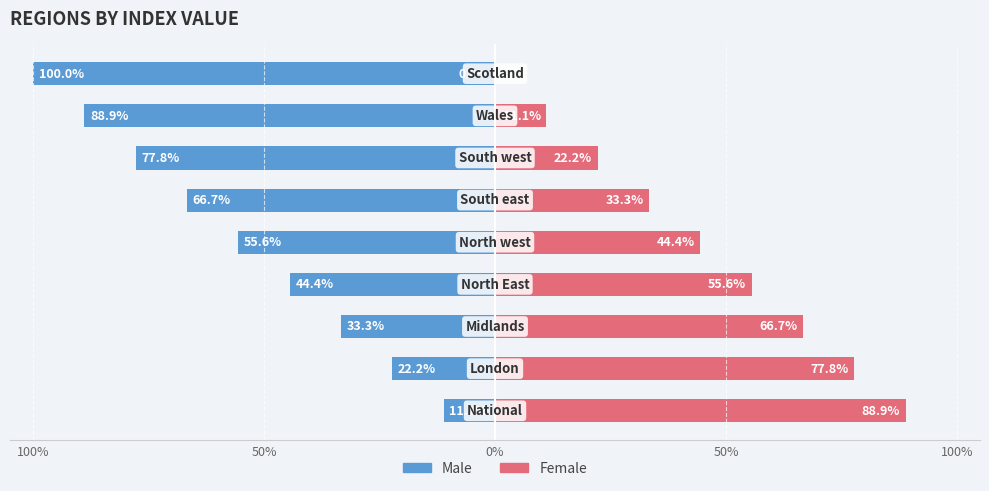

How many bars are there in total?

18